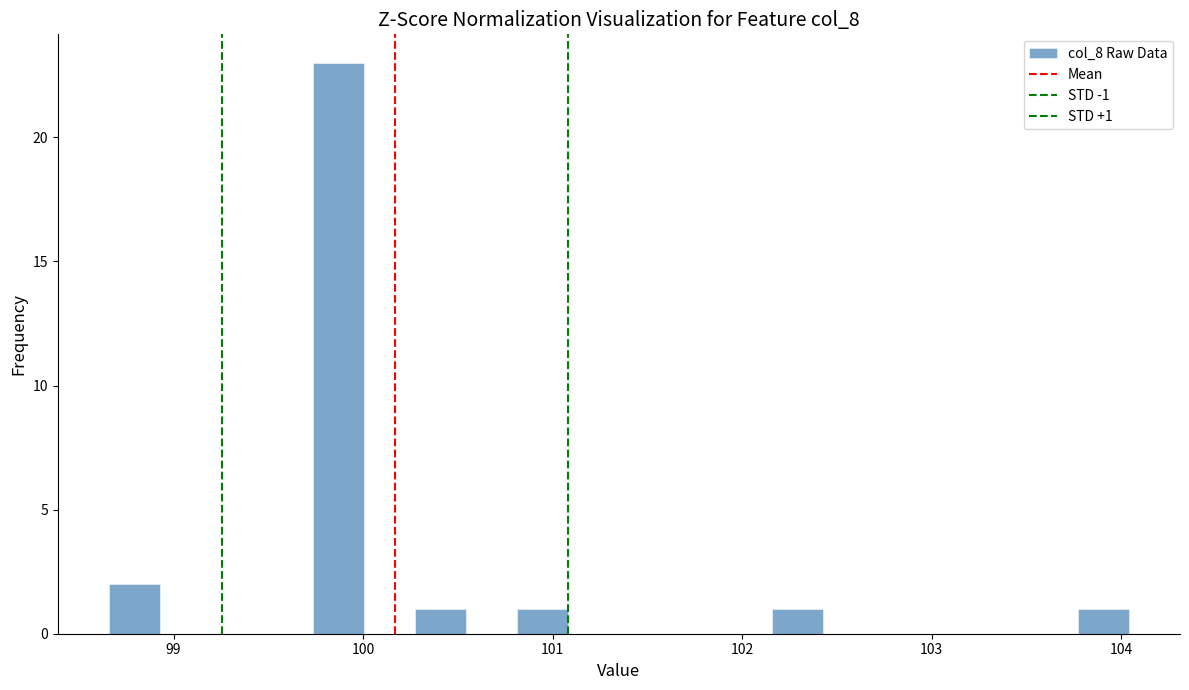

Around what value on the x-axis is the tallest bar? Give the approximate position of its centre, as read against the axis.

99.9